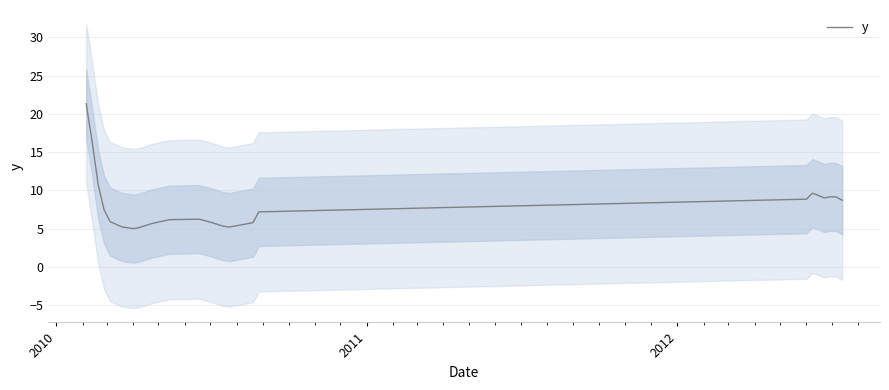

What is the minimum value for y?

5.0